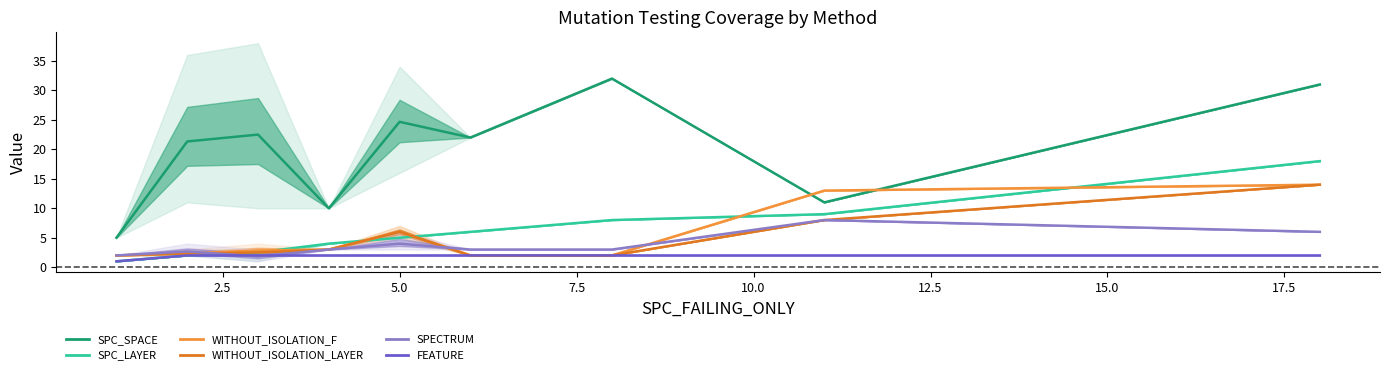

True or false: FEATURE and WITHOUT_ISOLATION_LAYER intersect in this chart.

False